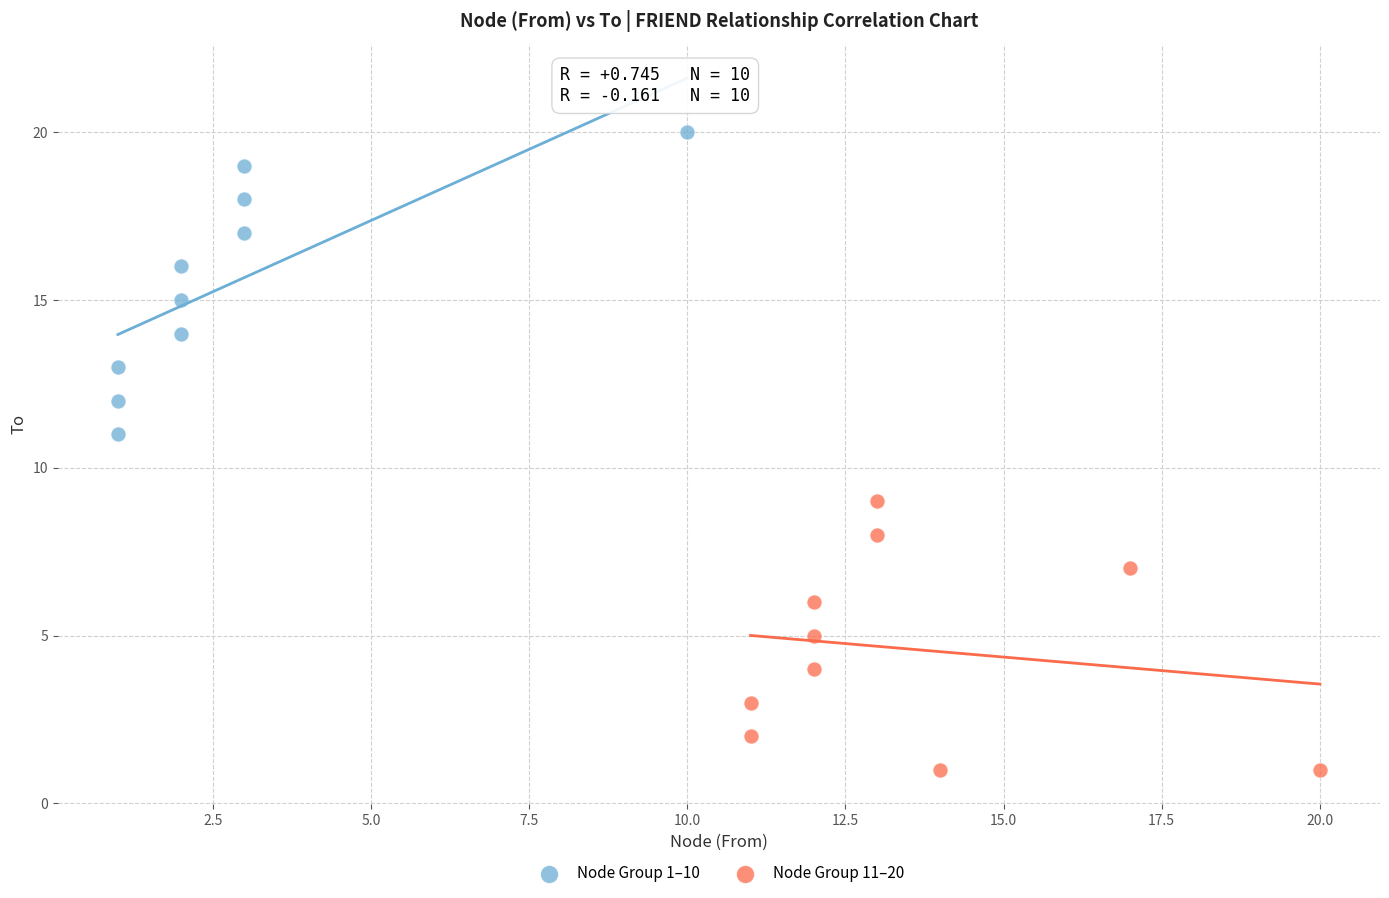

Which series has the largest Y range (max minus min)?

Node Group 1–10